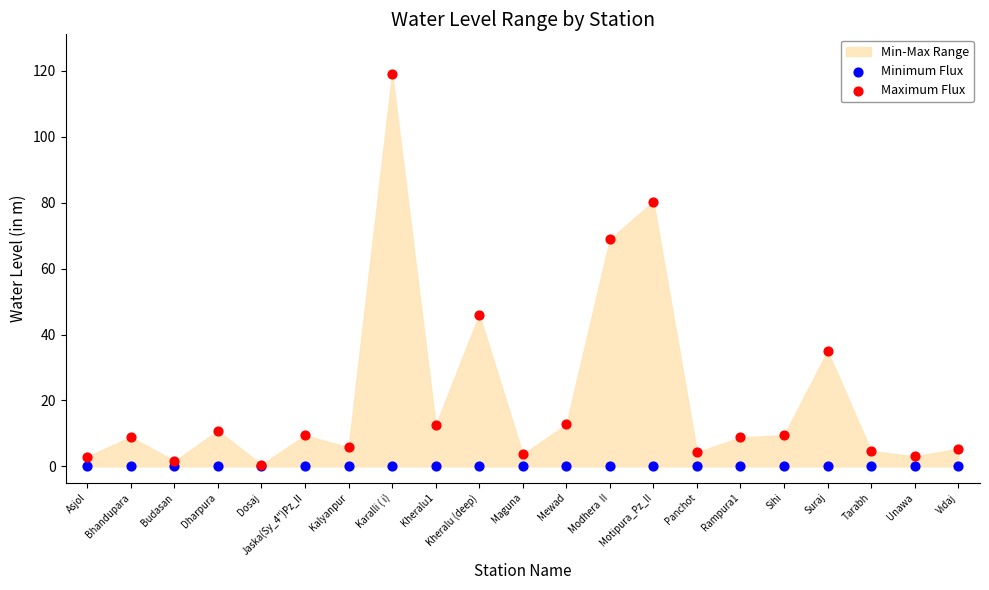

Which series contains the highest Y value?

Maximum Flux